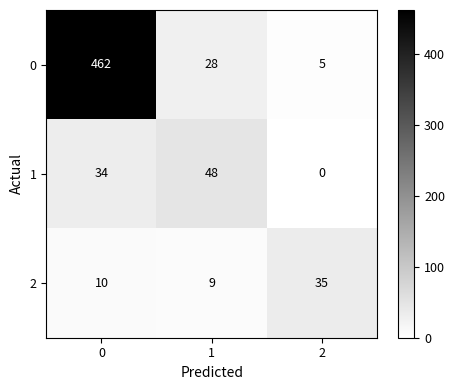

What is the difference between the highest and lowest values at 1?

39